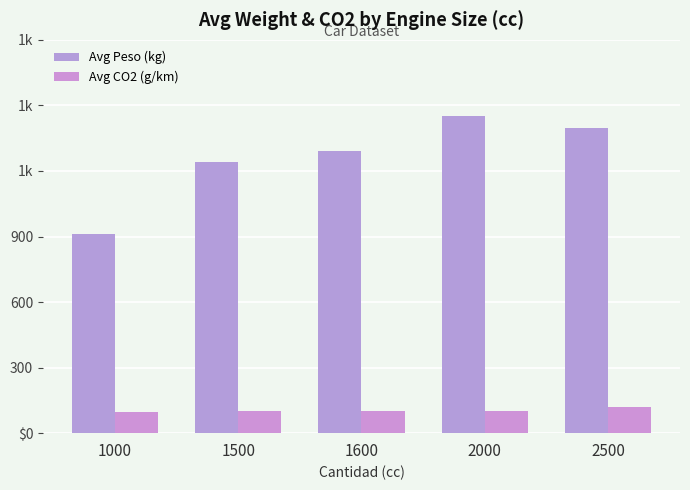

Between 1500 and 2000, which series saw the biggest shift?

Avg Peso (kg)